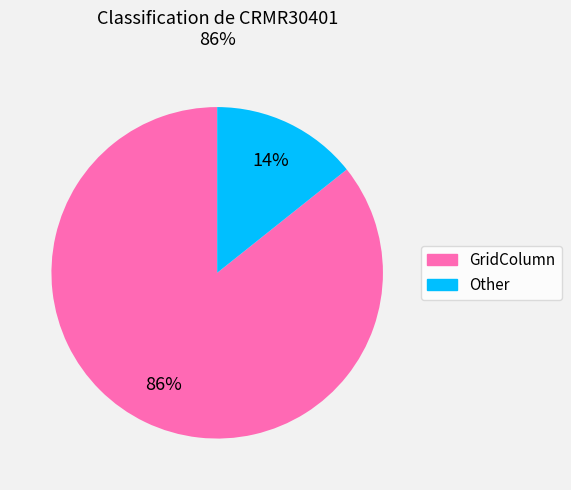

Count the number of slices in the pie.

2